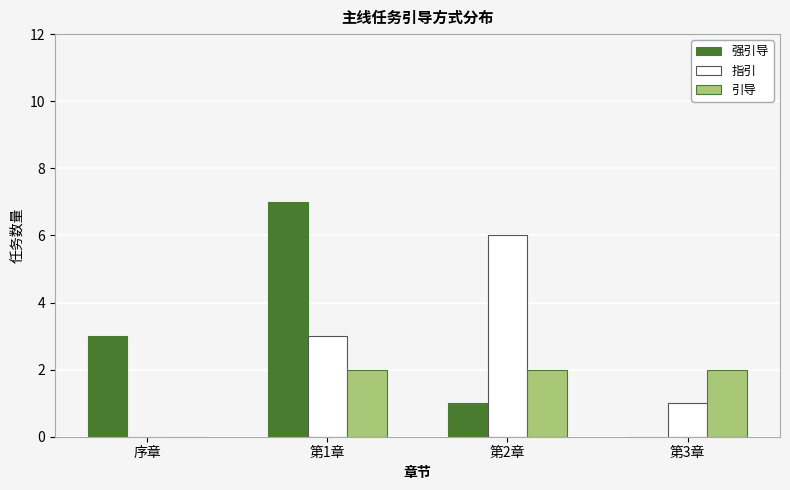

Reading left to right, extract all data points from this chart.

强引导: 序章=3	第1章=7	第2章=1	第3章=0
指引: 序章=0	第1章=3	第2章=6	第3章=1
引导: 序章=0	第1章=2	第2章=2	第3章=2